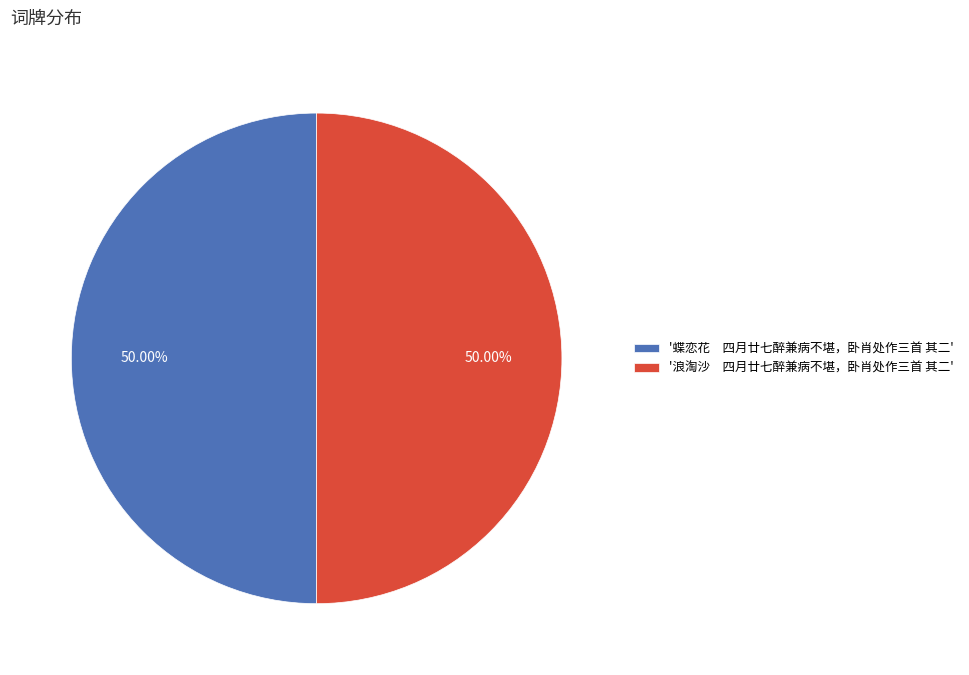

Approximately how many times larger is the value at '蝶恋花 四月廿七醉兼病不堪，卧肖处作三首 其二' compared to '浪淘沙 四月廿七醉兼病不堪，卧肖处作三首 其二'?

1.0